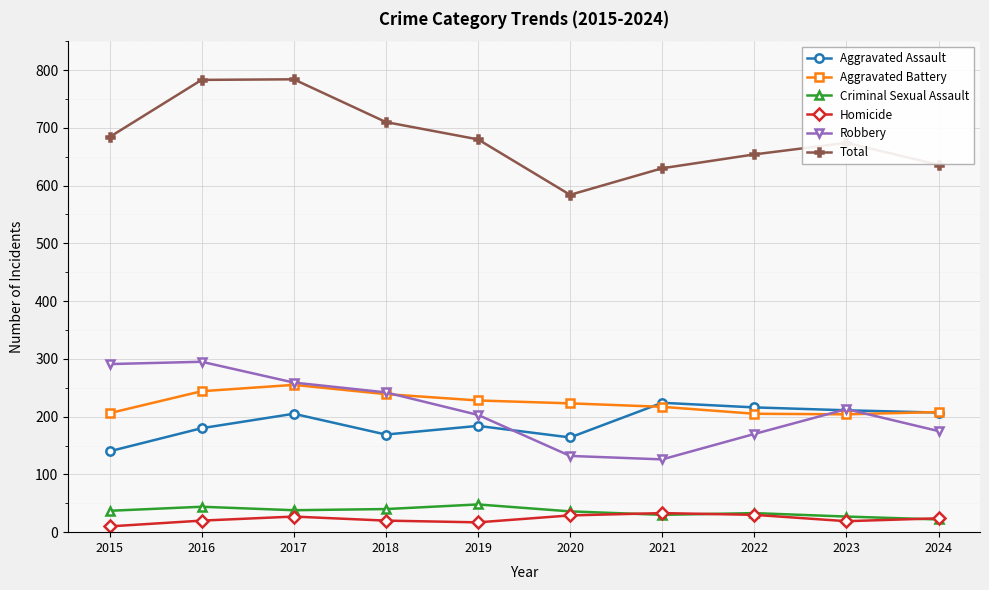

How many lines are shown in the chart?

6